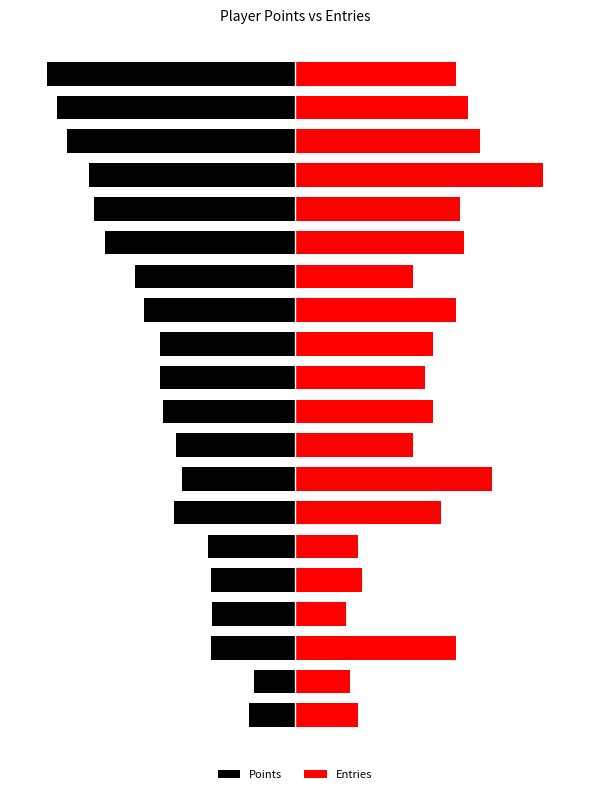

What is the sum of all Points values?

-7912.0